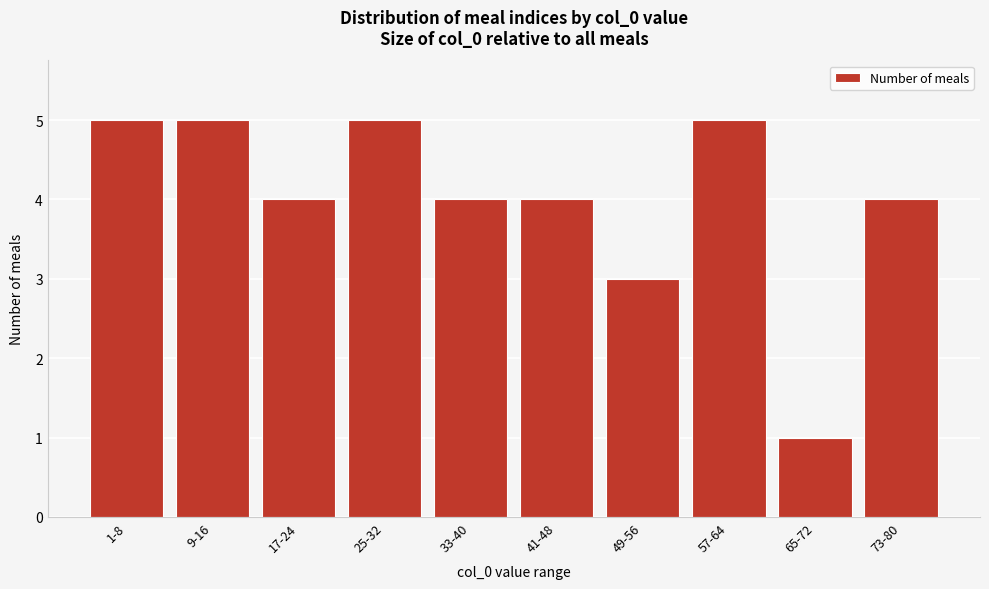

Reading right to left, extract all data points from this chart.

73-80=4	65-72=1	57-64=5	49-56=3	41-48=4	33-40=4	25-32=5	17-24=4	9-16=5	1-8=5